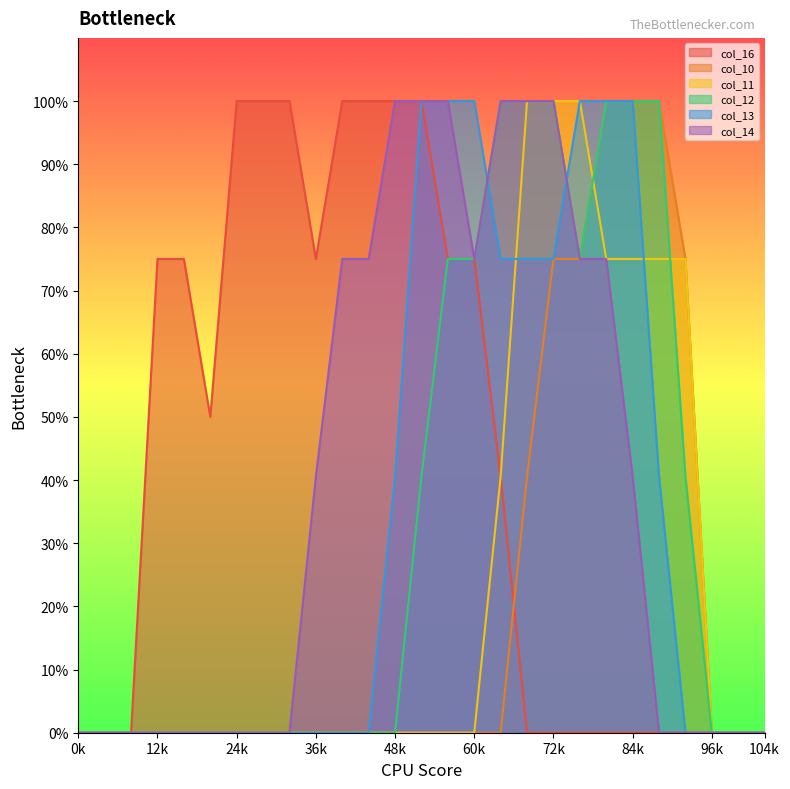

Between 11 and 16, which series saw the biggest shift?

col_12